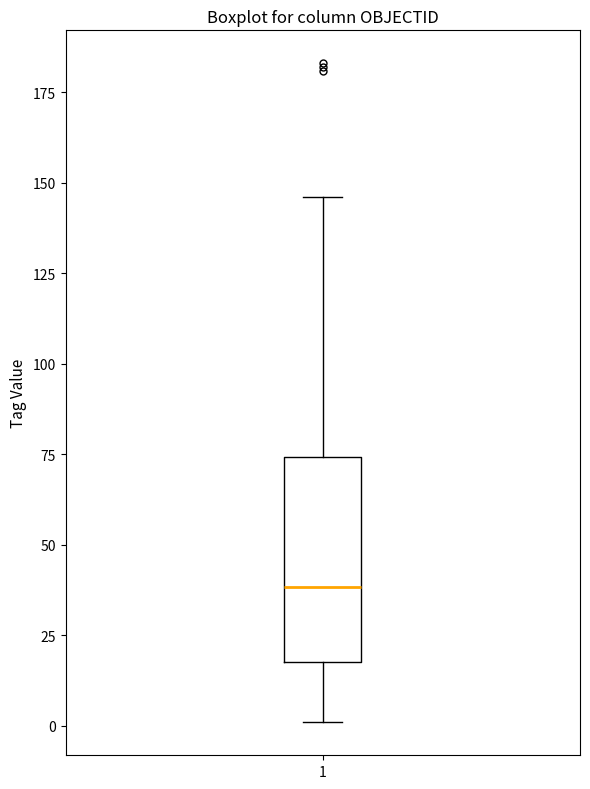

Transcribe this box plot: give where the median line is, the range the box spans, and where the two whiskers end, as read against the y-axis. The values are not printed on the chart, so give them approximately, as read against the axis.

median 40, box 20 to 75, whiskers 0 to 145